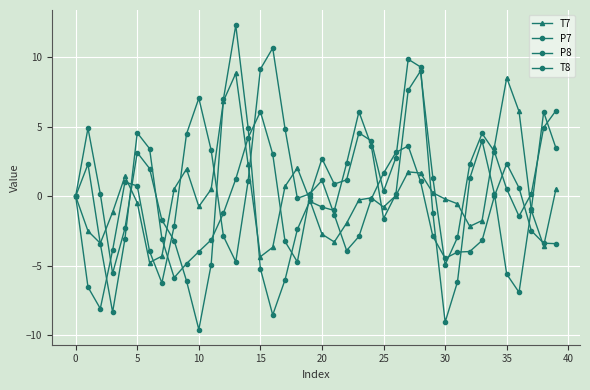

Count the number of data series in this chart.

4